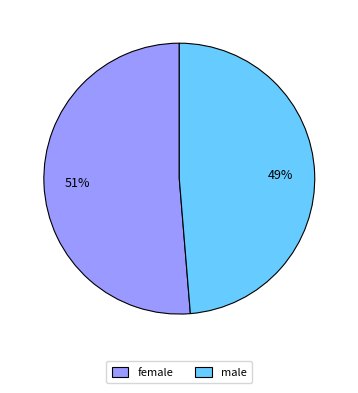

To the nearest percent, what is the average slice percentage?

50%